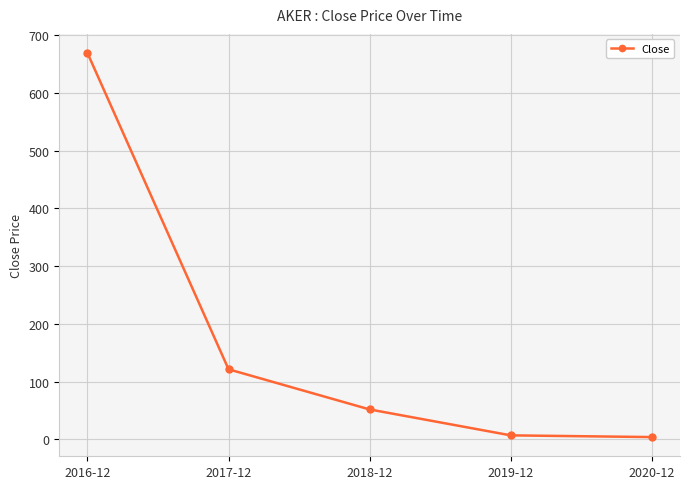

What is the smallest value displayed?

4.0